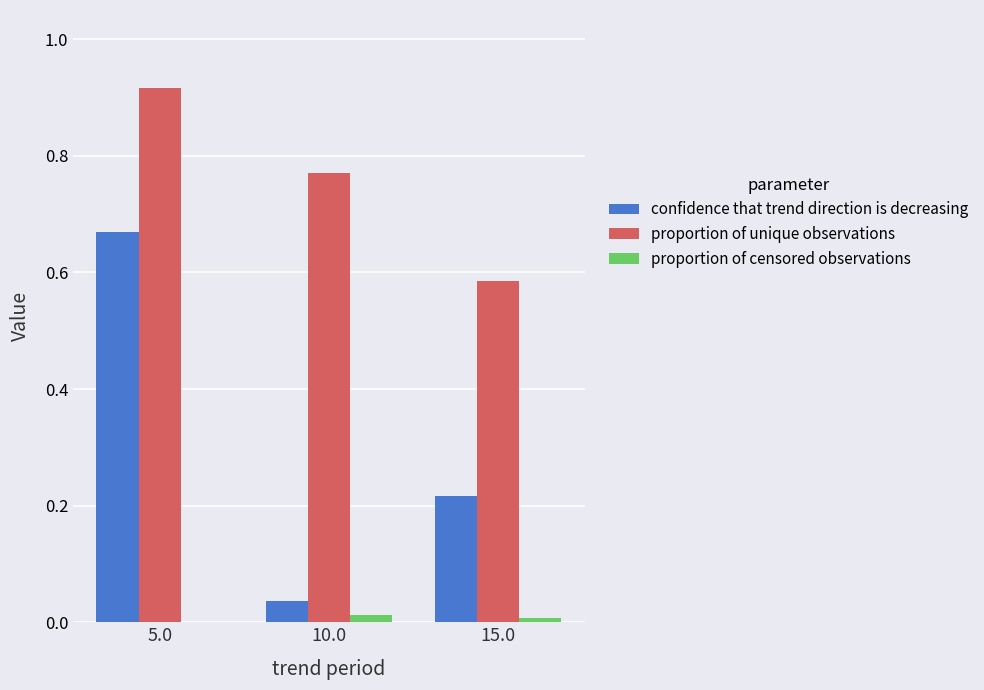

Between 5.0 and 15.0, which series saw the biggest shift?

confidence that trend direction is decreasing